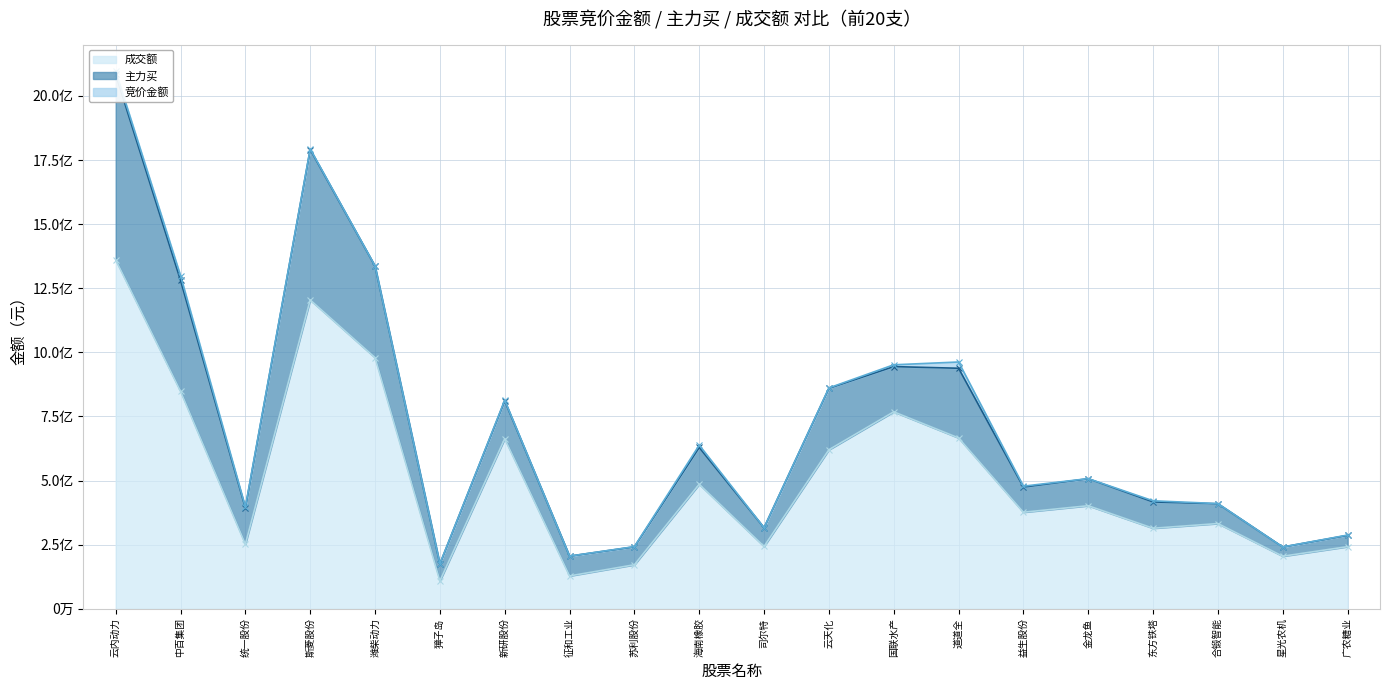

What is the sum of the 成交额 (线) values at 统一股份 and 斯菱股份?

1456035686